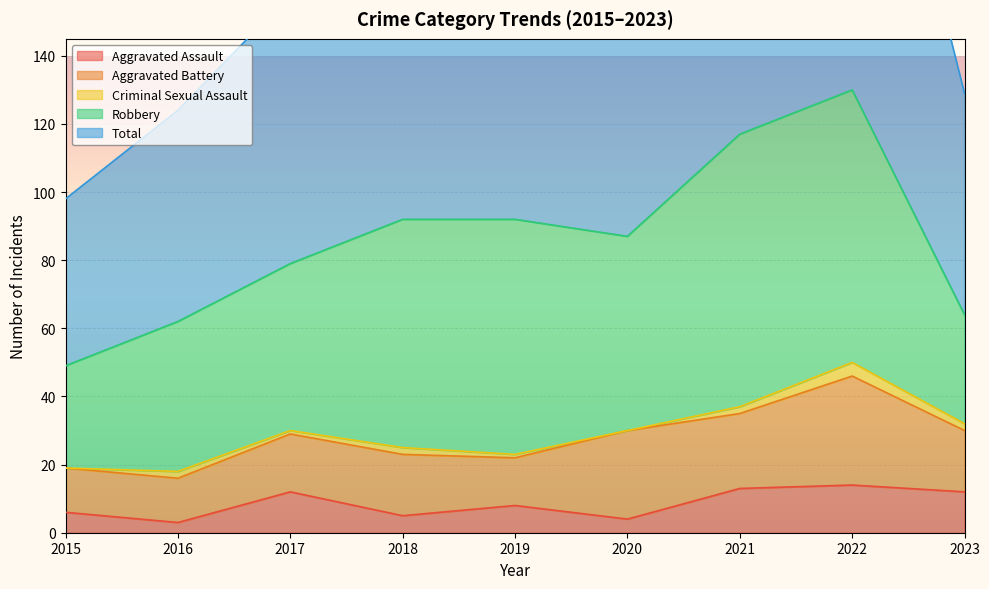

True or false: Total and Criminal Sexual Assault intersect in this chart.

False